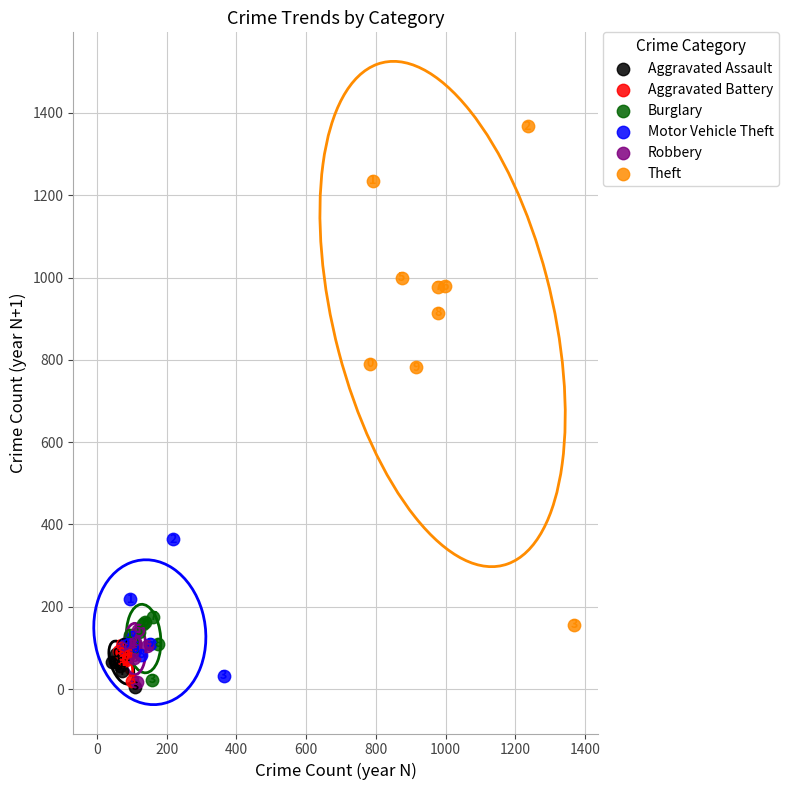

Which series reaches the maximum Y coordinate?

Theft